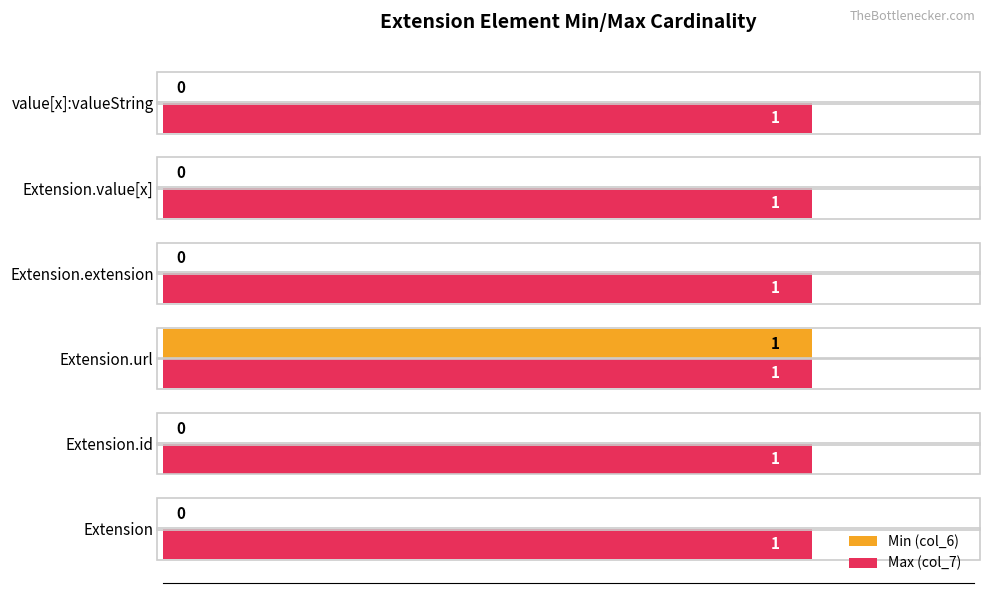

What is the average value of the Max (col_7) series?

1